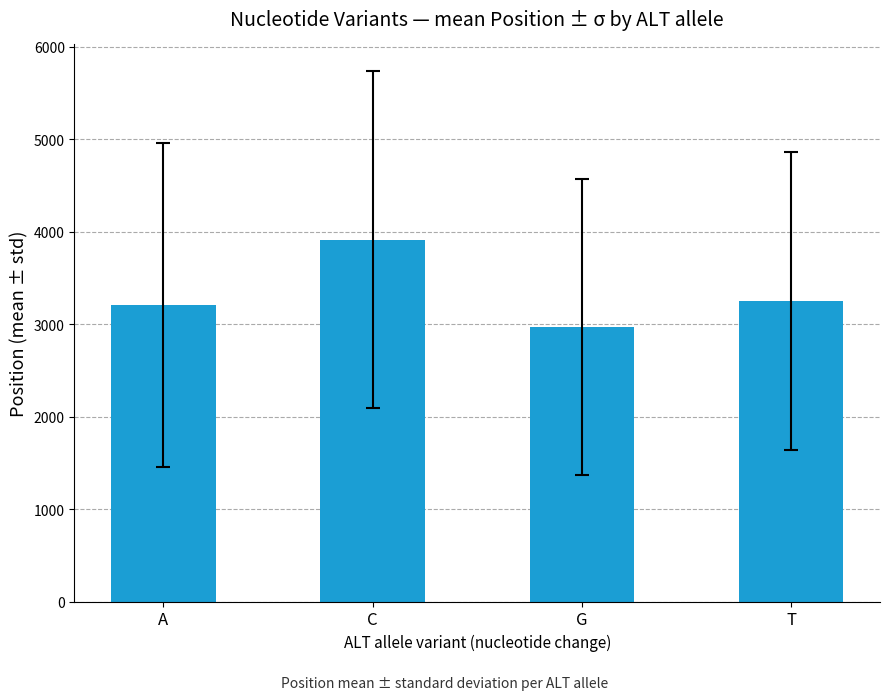

What value does the data have at G?

2971.9